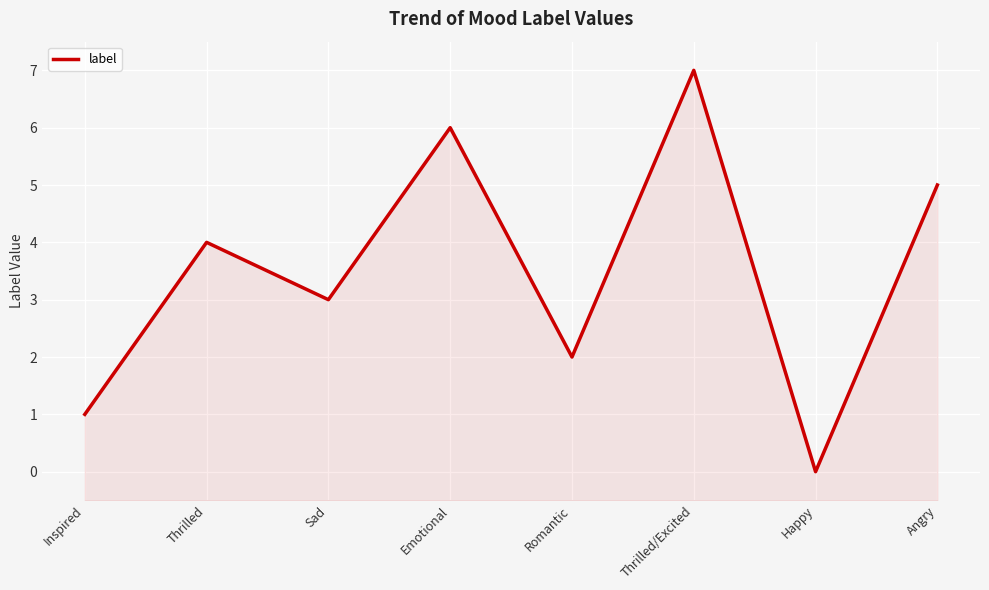

List the labels in order of value, largest first.

Thrilled/Excited, Emotional, Angry, Thrilled, Sad, Romantic, Inspired, Happy